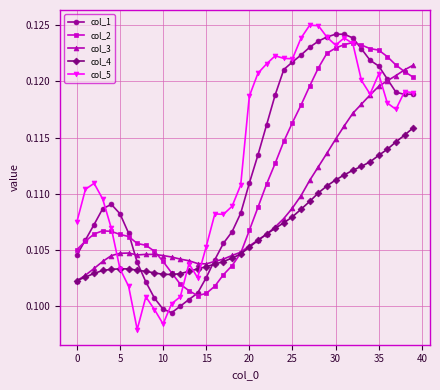

How many col_3 values are between 0 and 1?

40